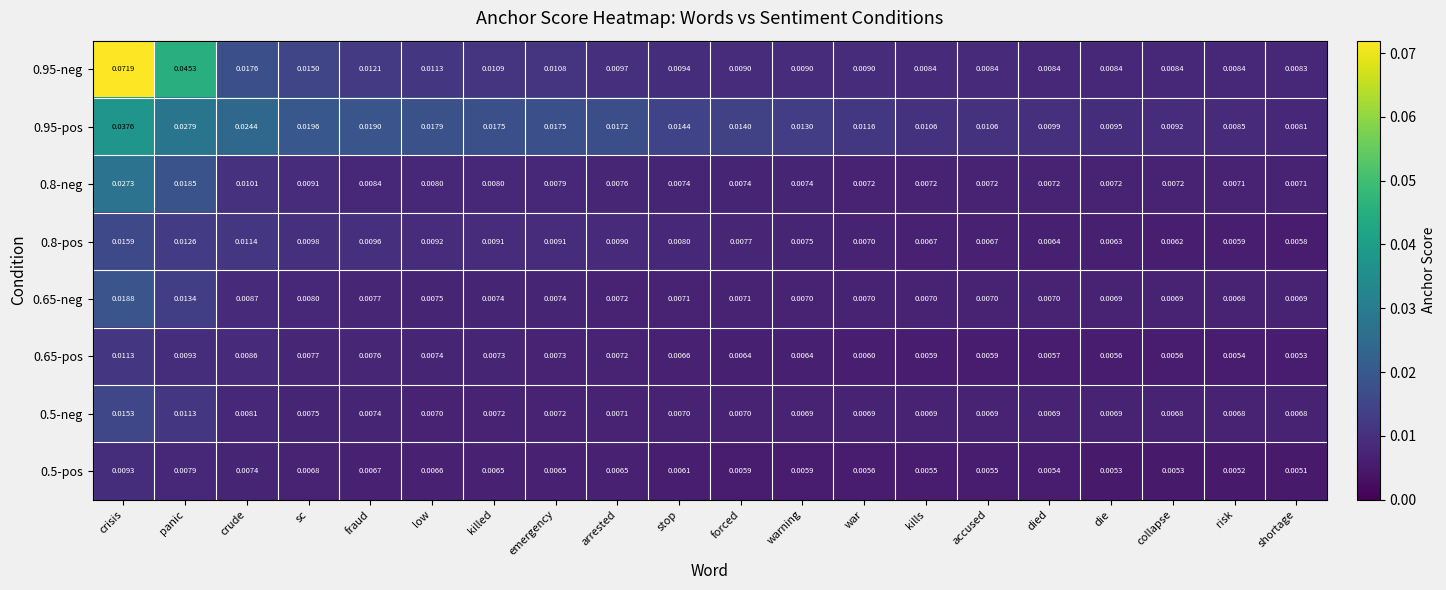

List the series in order of their peak value, highest first.

0.95-neg, 0.95-pos, 0.8-neg, 0.65-neg, 0.8-pos, 0.5-neg, 0.65-pos, 0.5-pos